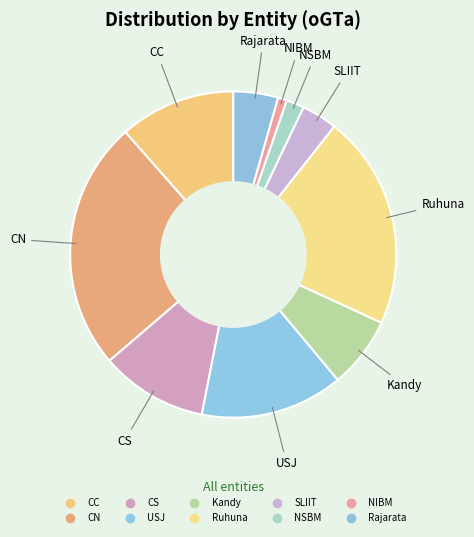

How many slices are in this pie chart?

10